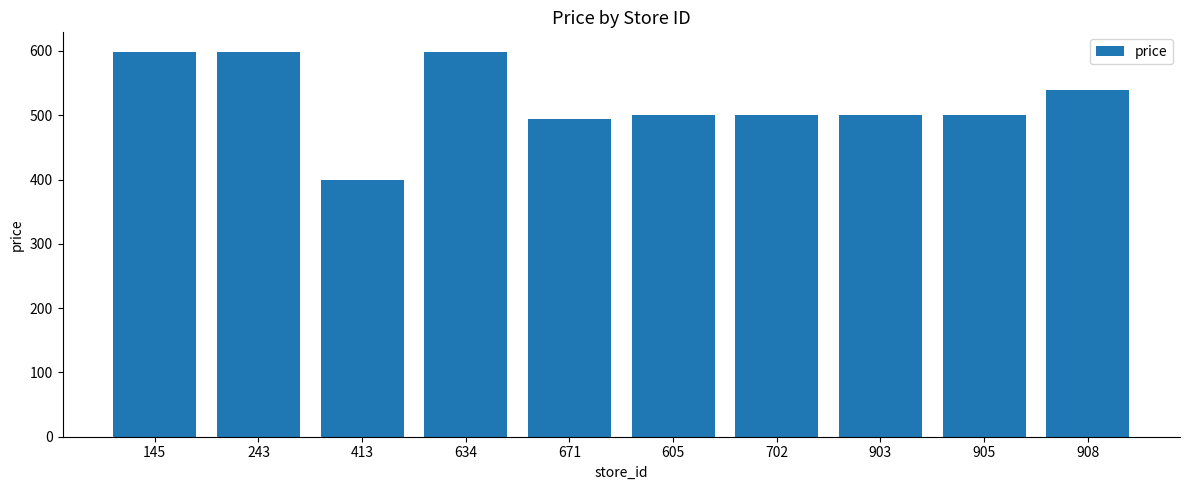

What is the change in value from 145 to 905?

-99.1